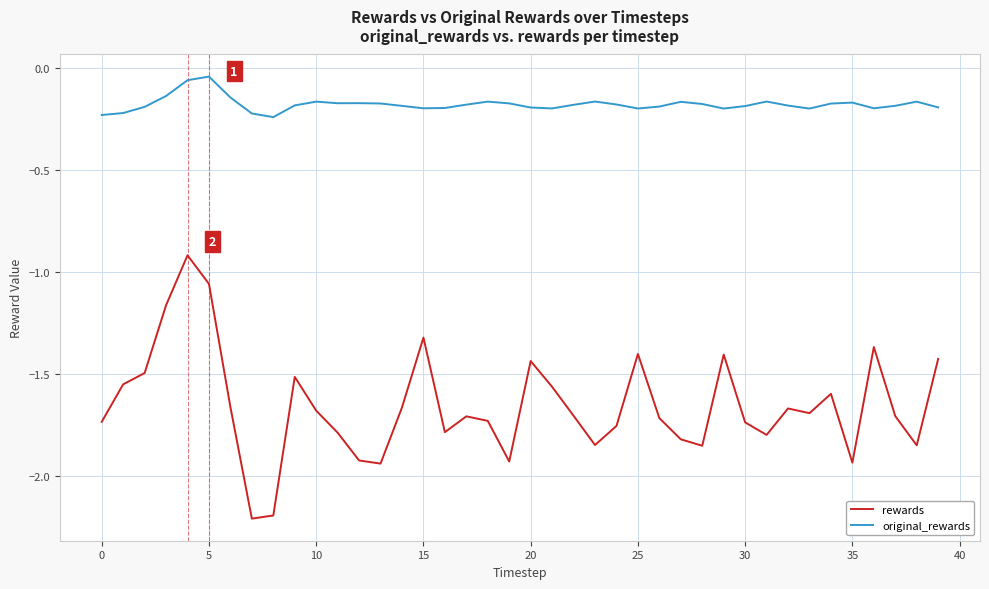

Is this an area chart (filled region under the line)?

No